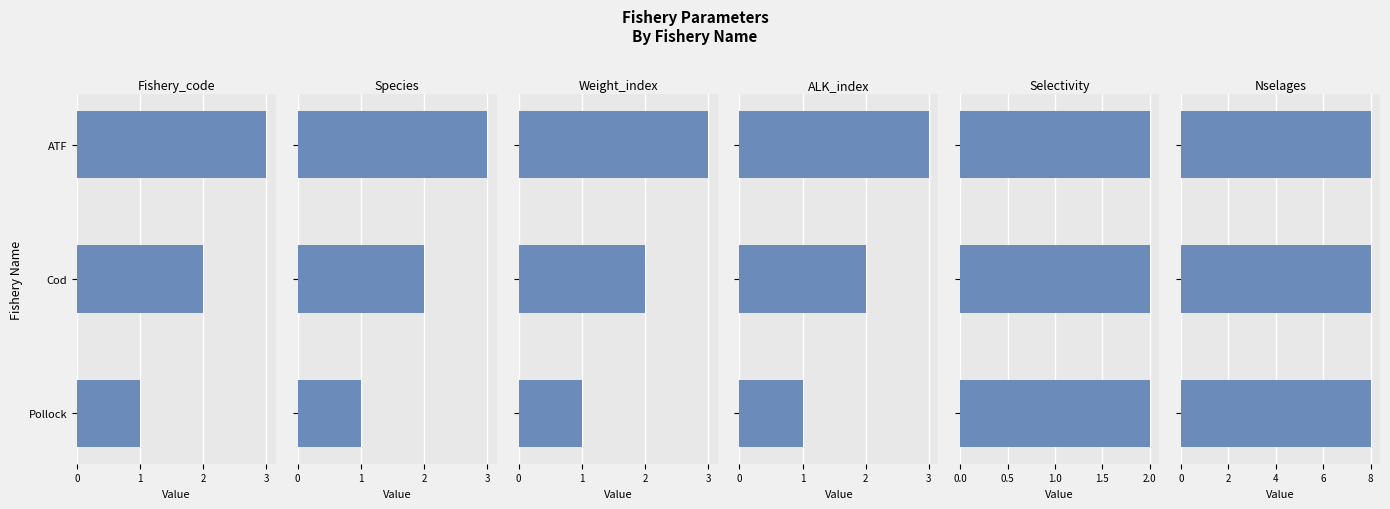

How many values in the ALK_index series are below 2?

1